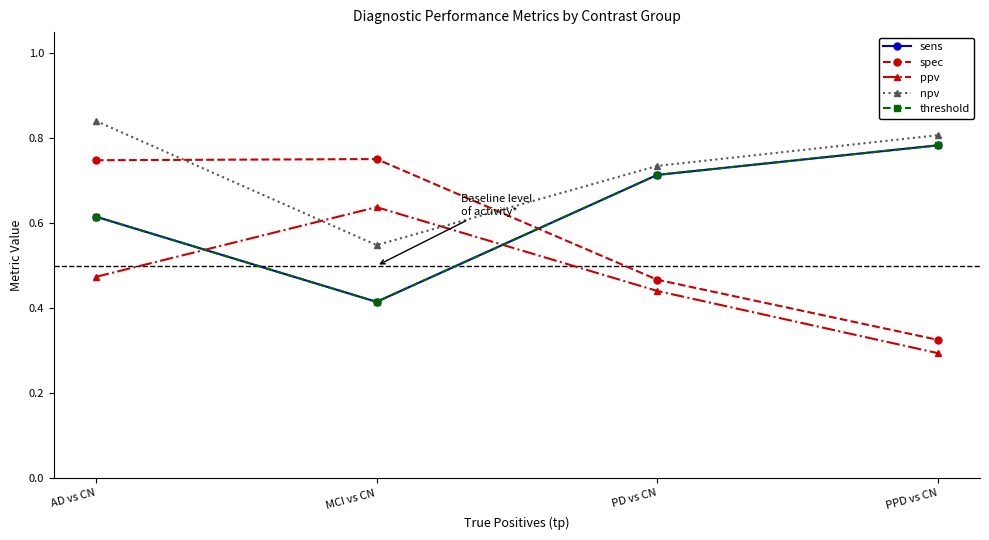

Does the chart have visible grid lines?

No